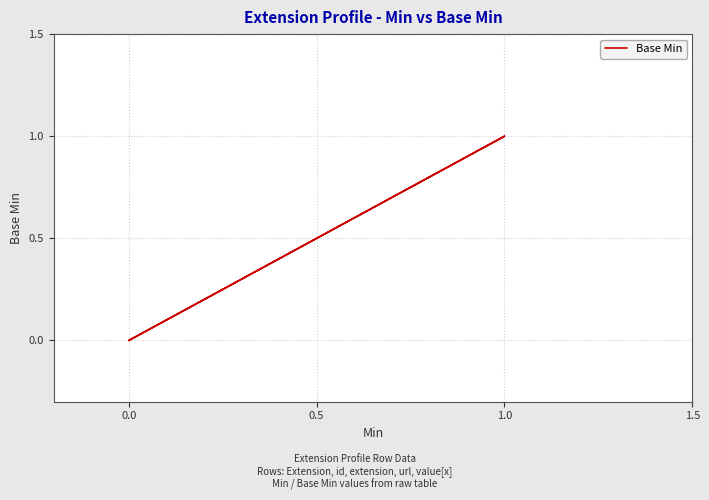

True or false: there are more than 1 points higher than both neighbors.

False